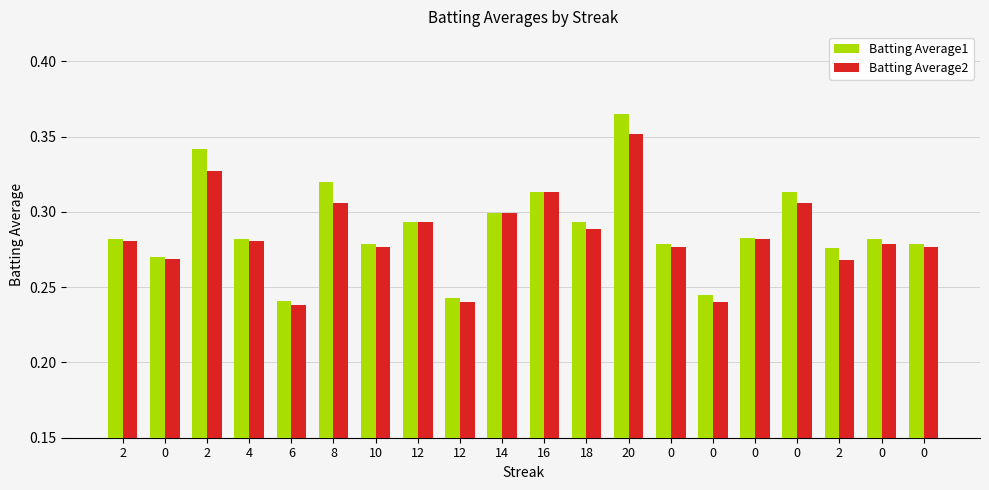

How many bars are there in each group?

2